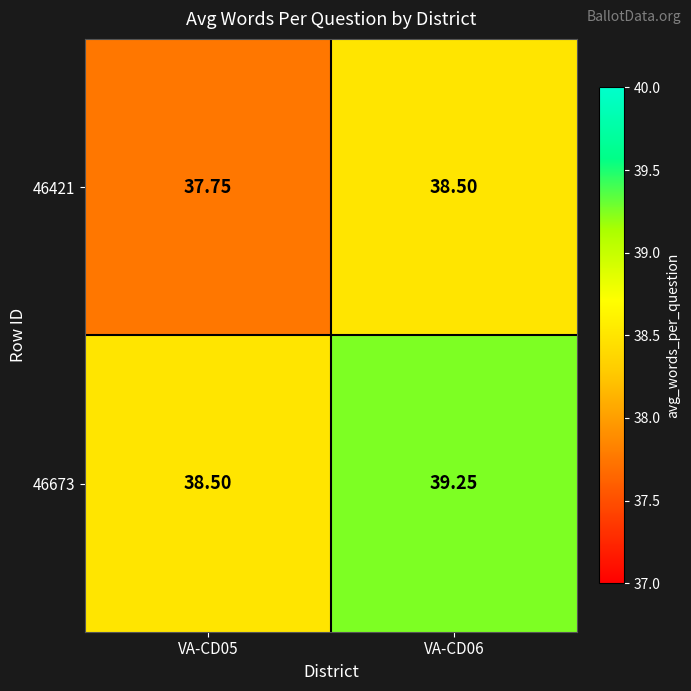

Is the value of 46673 at VA-CD05 greater than the value of 46421 at VA-CD05?

Yes